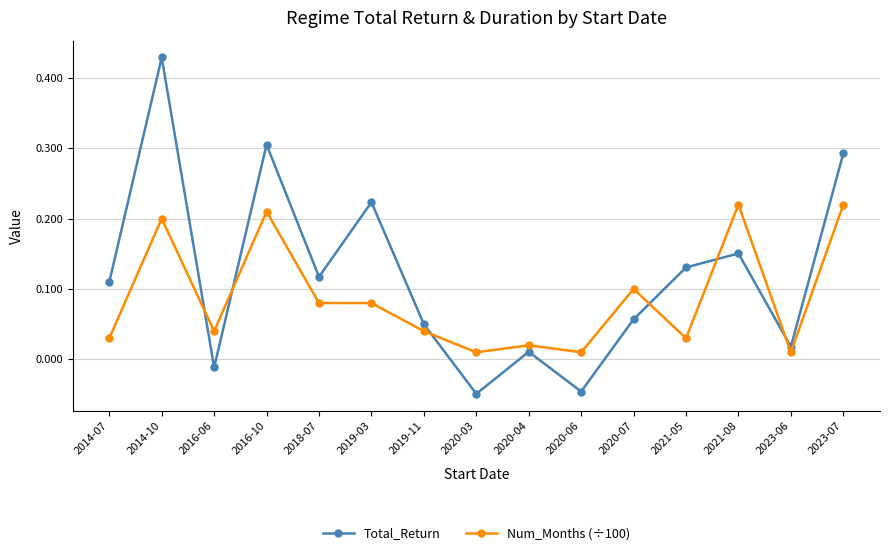

Where is the first local minimum for Total_Return?

2016-06